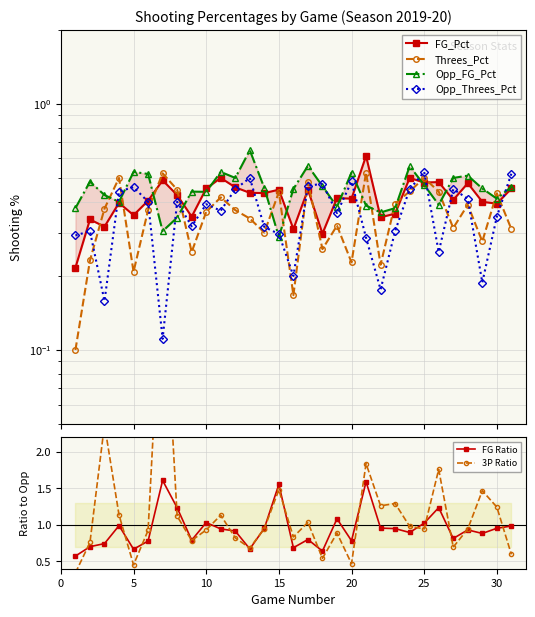

What is the difference between the second highest and second lowest values in the Opp_Threes_Pct series?

0.4